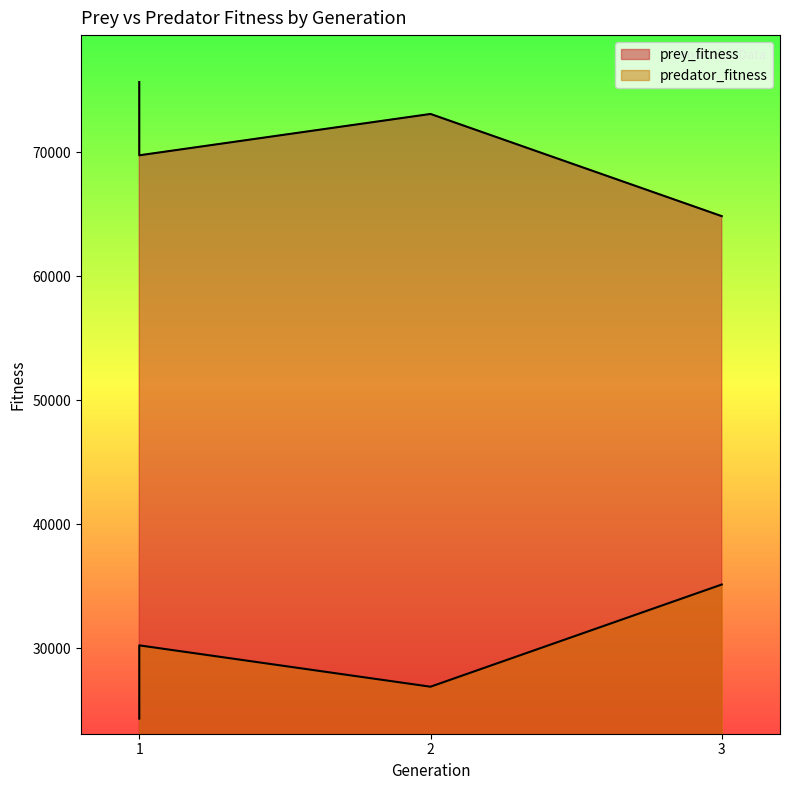

Is the value of predator_fitness at 1 greater than the value of prey_fitness at 3?

No